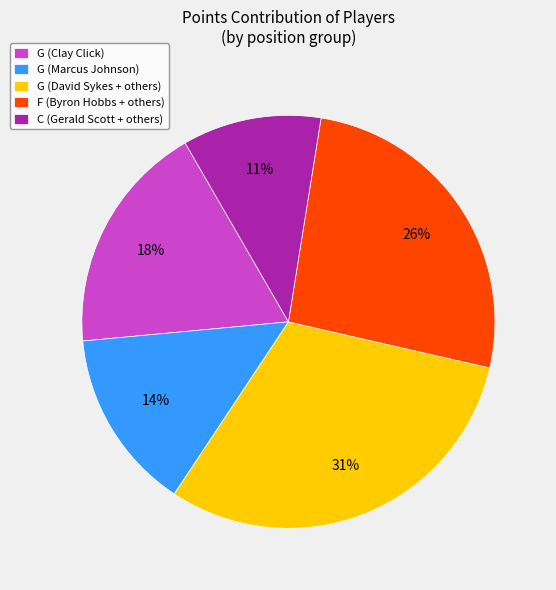

What is the ratio of the value at G (Clay Click) to the value at G (David Sykes + others)?

0.6